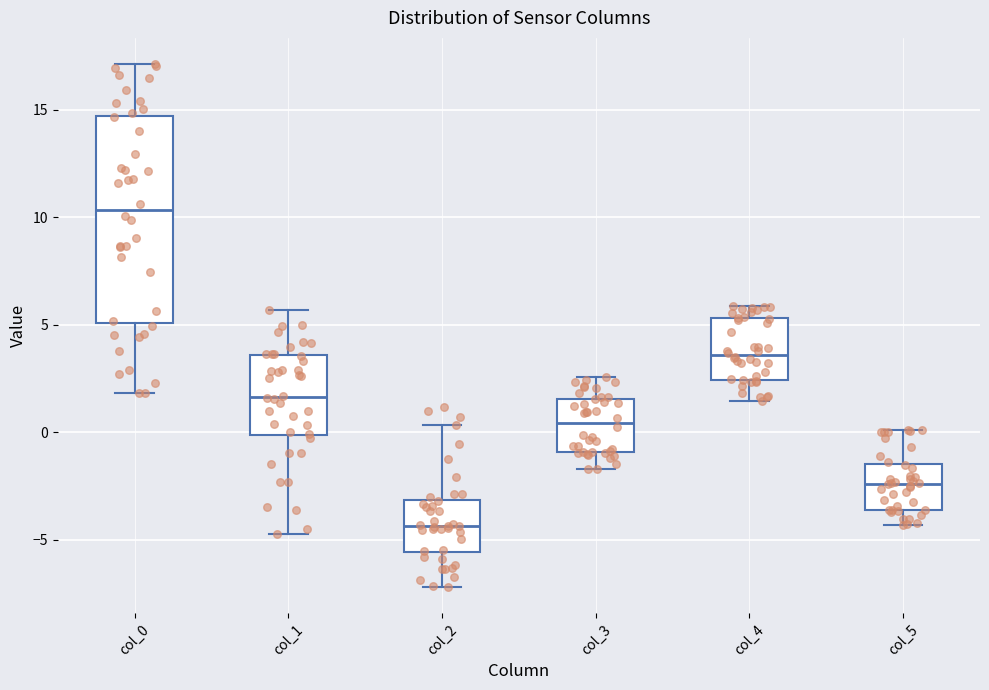

Reading left to right, transcribe this box plot: for each box, give where its median line is, the range the box spans, and where its two whiskers end, as read against the y-axis. The values are not printed on the chart, so give them approximately, as read against the axis.

col_0: median 10.5, box 5.0 to 14.5, whiskers 2.0 to 17.0
col_1: median 1.5, box 0.0 to 3.5, whiskers -5.0 to 5.5
col_2: median -4.5, box -5.5 to -3.0, whiskers -7.0 to 0.5
col_3: median 0.5, box -1.0 to 1.5, whiskers -1.5 to 2.5
col_4: median 3.5, box 2.5 to 5.5, whiskers 1.5 to 6.0
col_5: median -2.5, box -3.5 to -1.5, whiskers -4.5 to 0.0